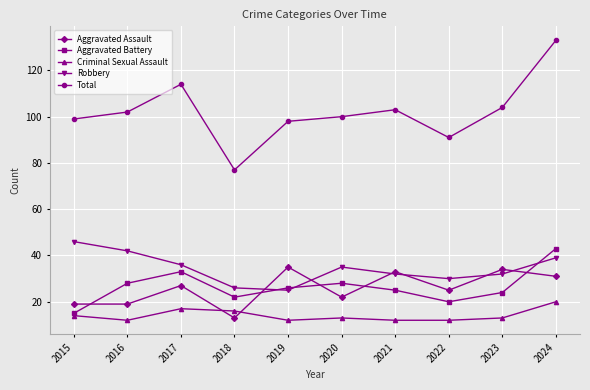

What is the smallest value displayed?

12